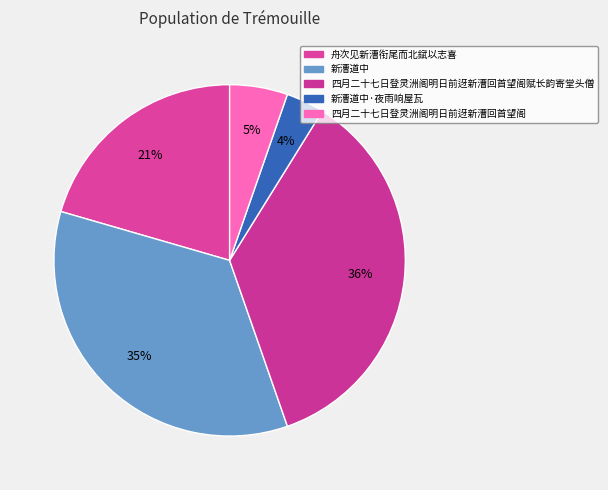

Count the number of slices in the pie.

5